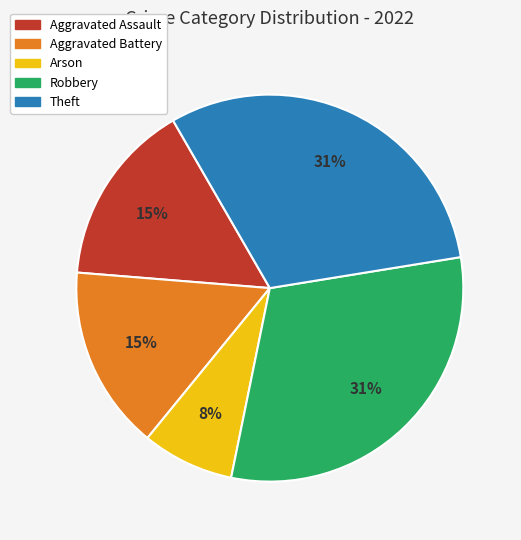

To the nearest percent, what portion does Robbery represent?

31%